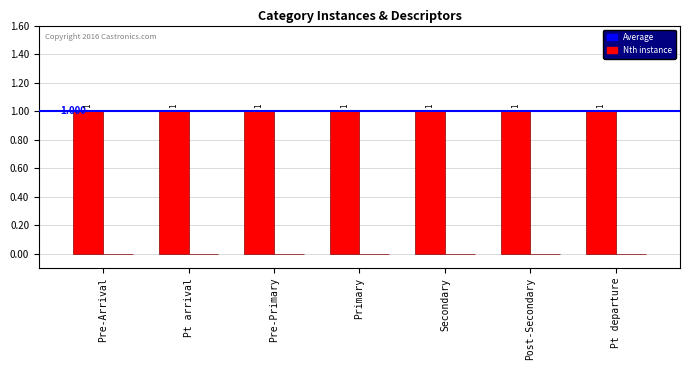

At which category is the sum across all series the highest?

Pre-Arrival